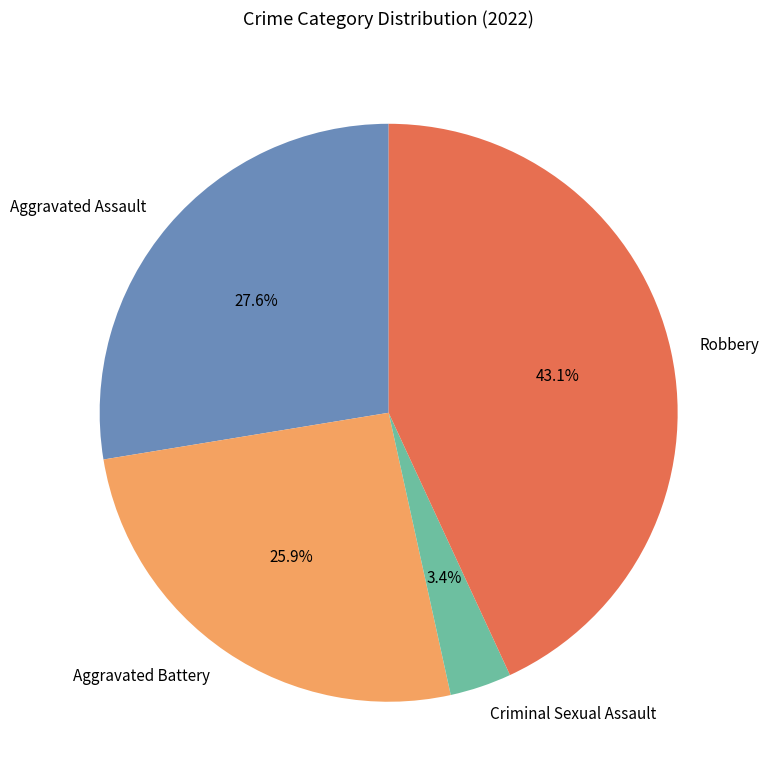

Approximately how many times larger is the value at Robbery compared to Aggravated Battery?

1.7